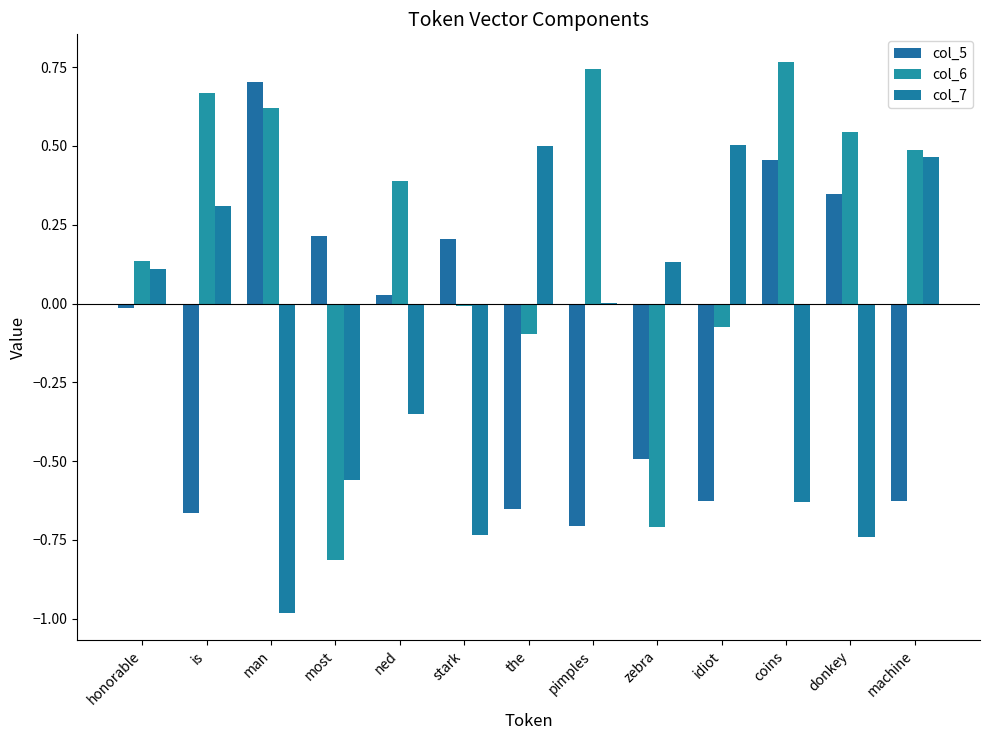

How many series are shown in this chart?

3